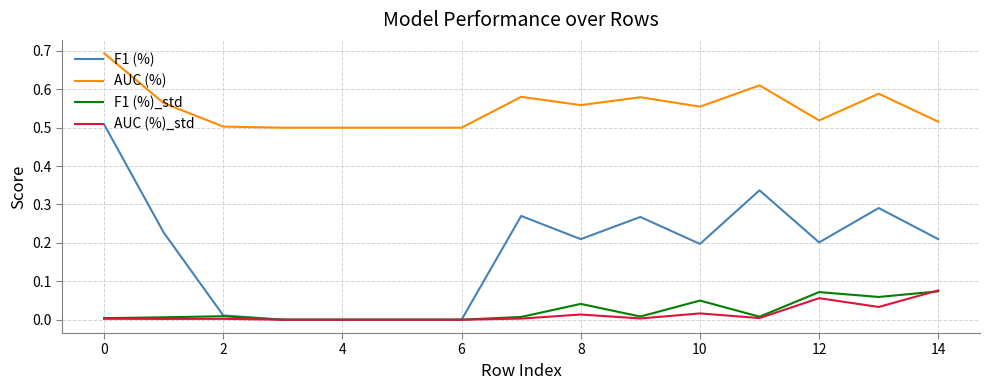

Which series has the widest spread of values?

F1 (%)